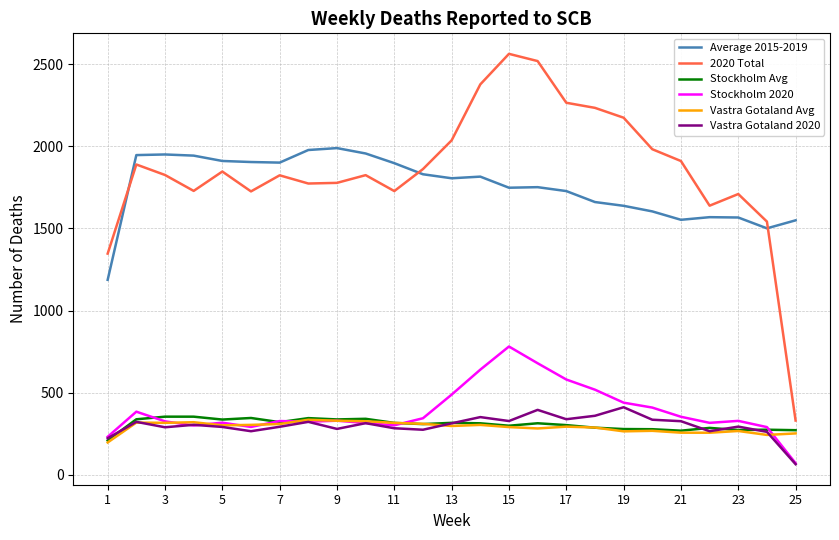

True or false: Vastra Gotaland Avg has more than 0 interior local peaks.

True